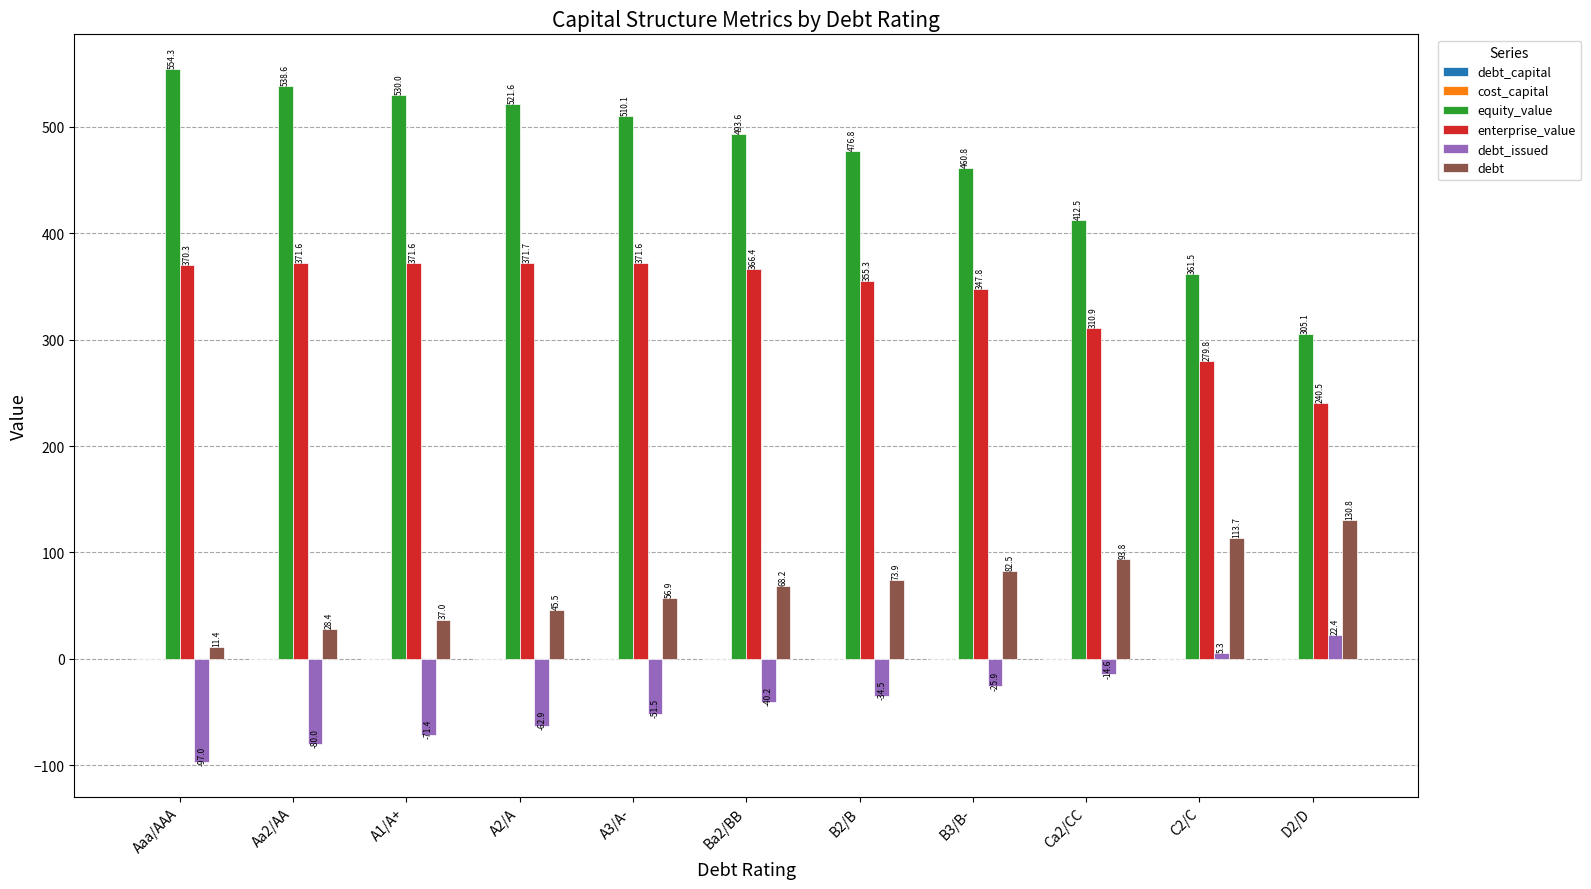

The debt series shows 161.8 at Ca2/CC. True or false?

False